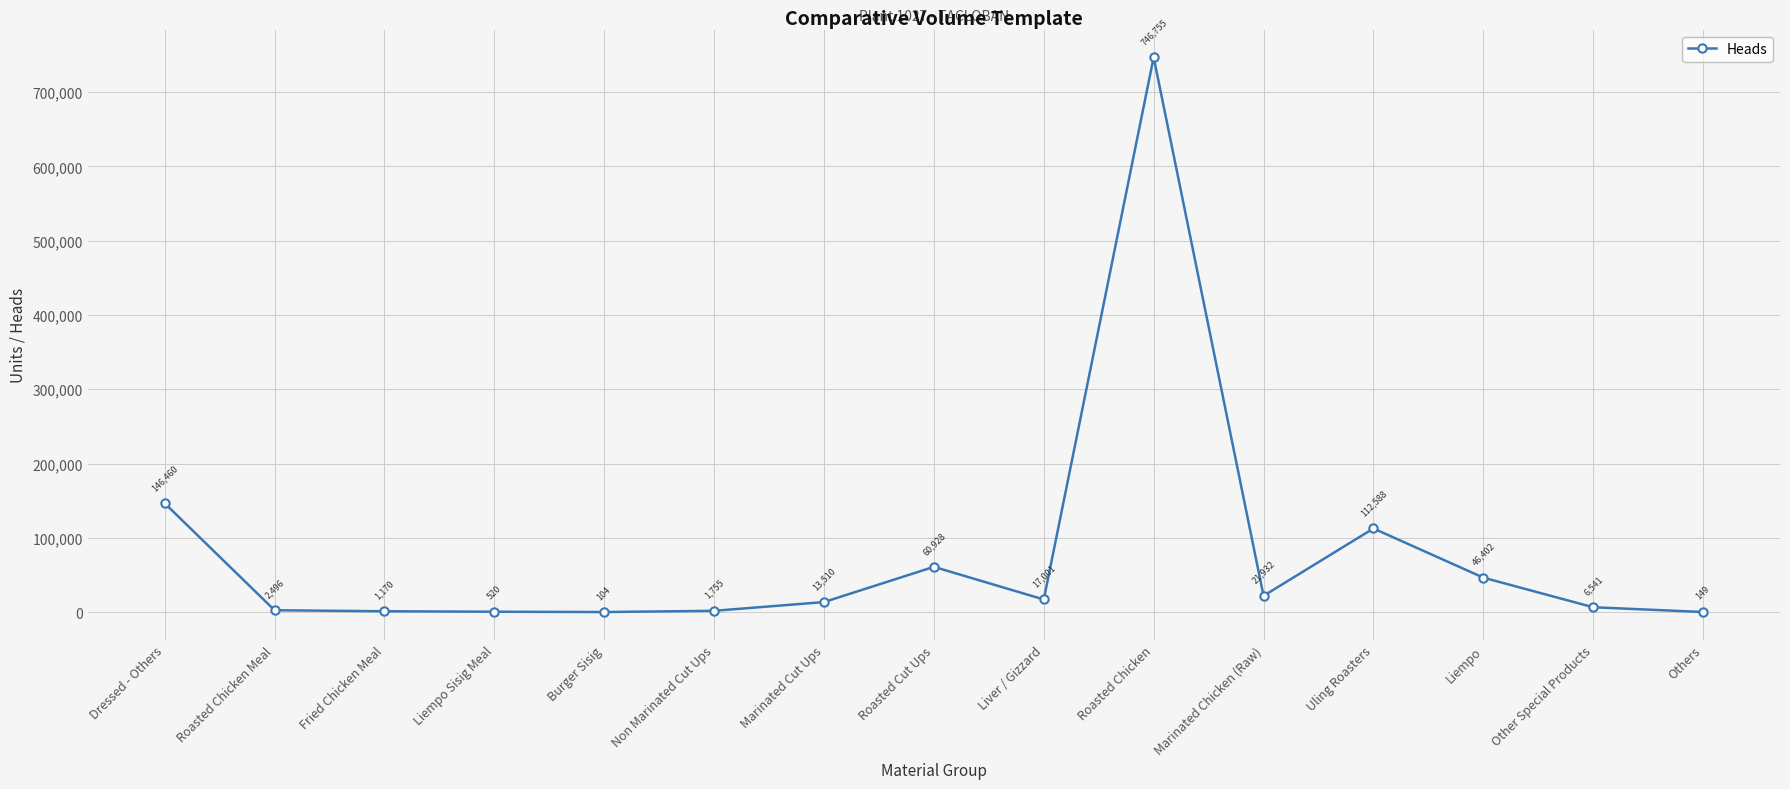

At which category does the data reach its first local peak?

Roasted Cut Ups